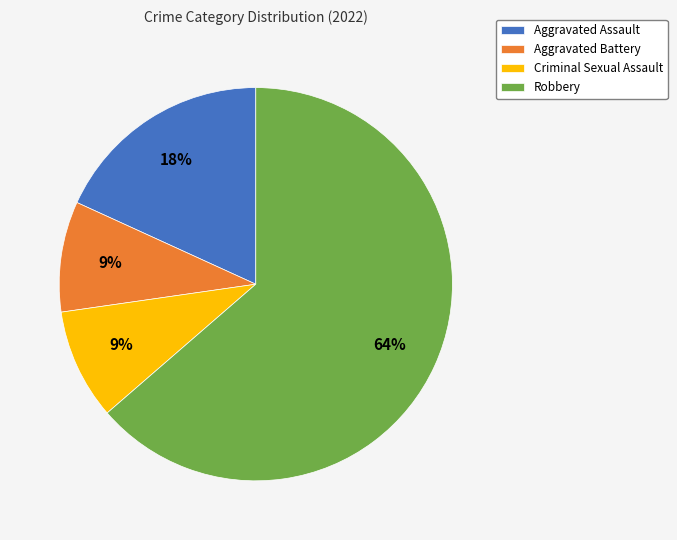

Which slice represents more than half of the pie?

Robbery